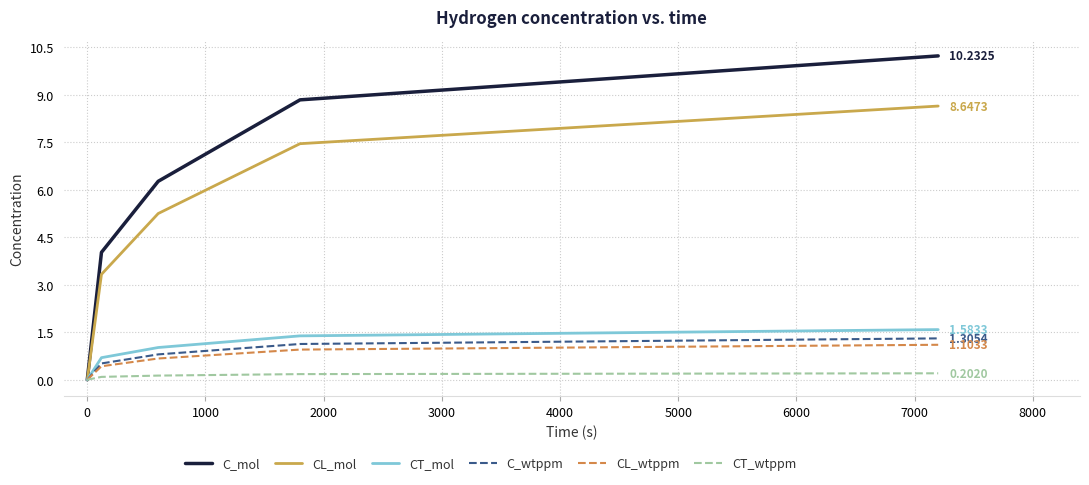

Which series has the largest range (max minus min)?

C_mol